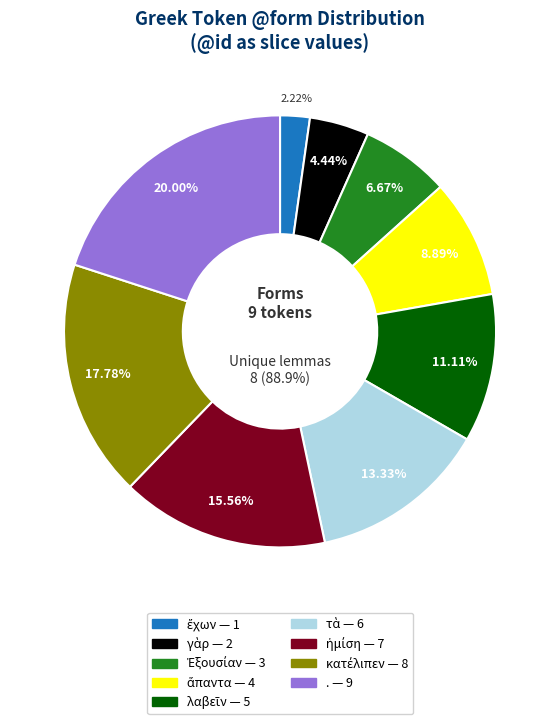

To the nearest percent, what is the average slice percentage?

11%